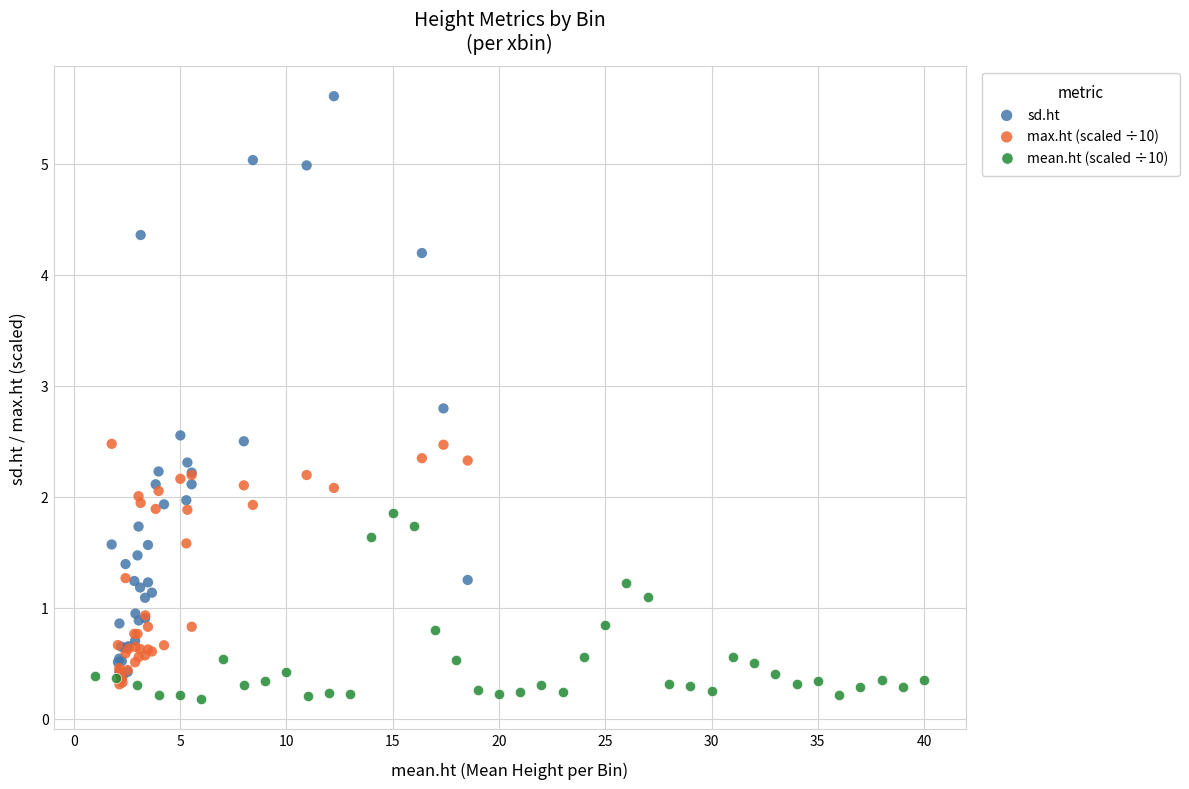

Which series reaches the maximum Y coordinate?

sd.ht